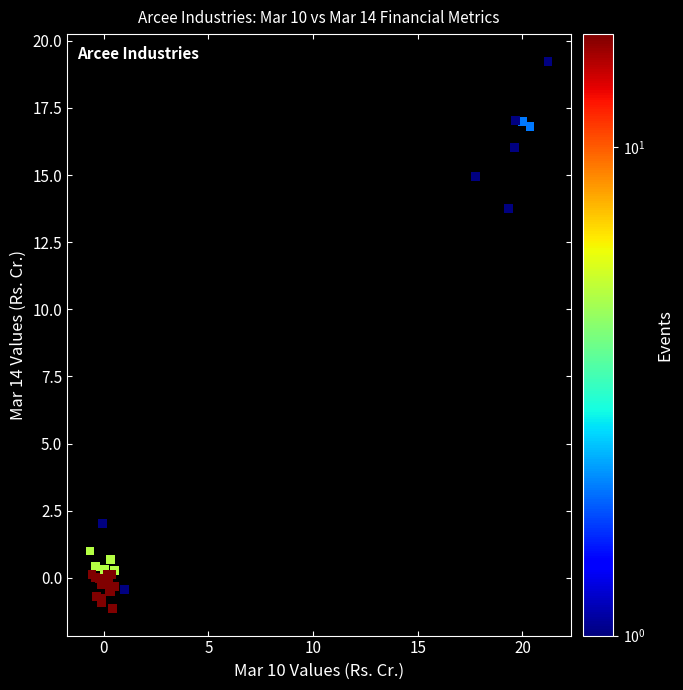

What Y value in the scatter plot is closest to 9?

13.8